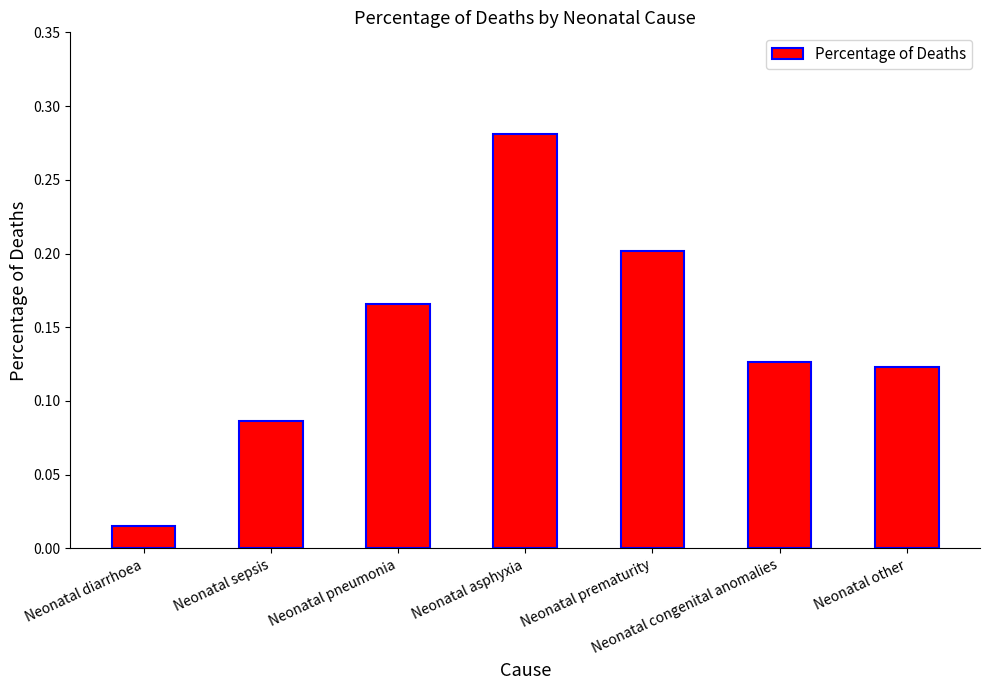

How many distinct data groups are displayed?

1